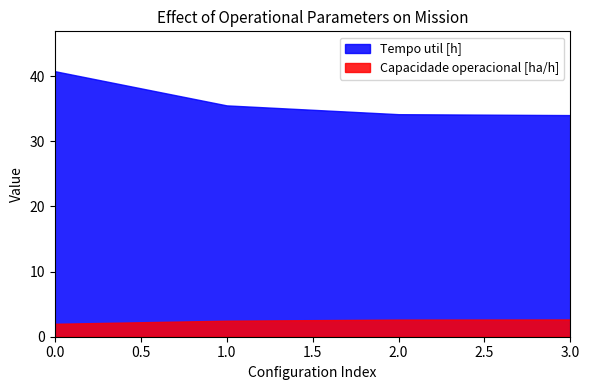

Rank the series by their maximum value, from lowest to highest.

Capacidade operacional [ha/h], Tempo util [h]